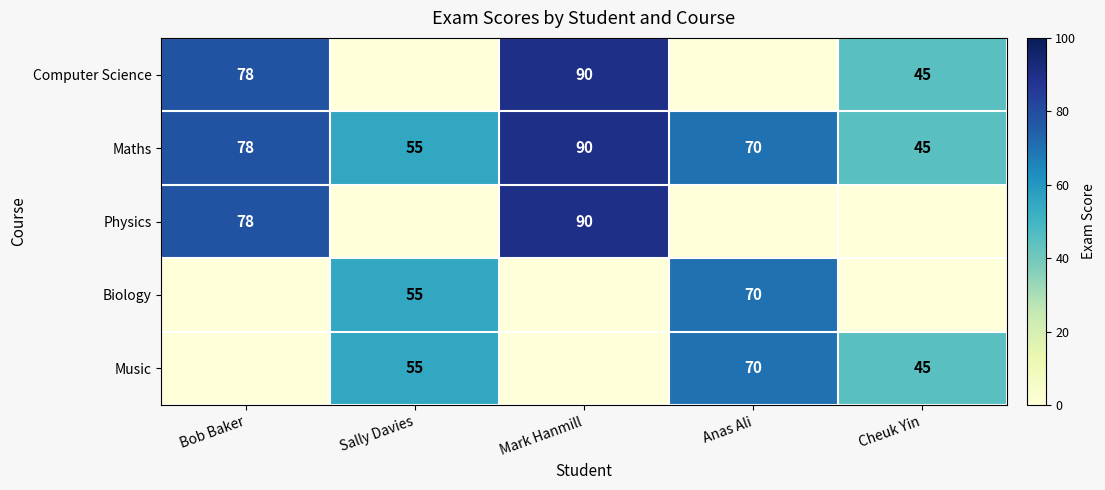

What value does the Physics series have at Mark Hanmill?

90